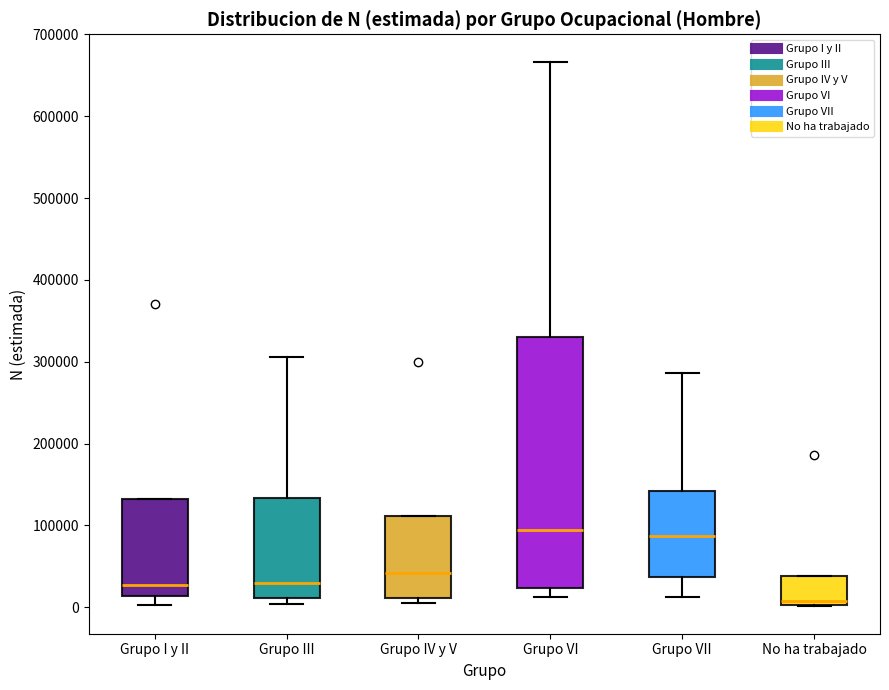

Reading left to right, read every box against the y-axis: the position of its median line, the range the box covers, and the ends of its whiskers. The values are not printed on the chart, so give them approximately, as read against the axis.

Grupo I y II: median 30000, box 10000 to 130000, whiskers 0 to 130000
Grupo III: median 30000, box 10000 to 130000, whiskers 0 to 310000
Grupo IV y V: median 40000, box 10000 to 110000, whiskers 10000 (just below the box's lower edge) to 110000
Grupo VI: median 90000, box 20000 to 330000, whiskers 10000 to 670000
Grupo VII: median 90000, box 40000 to 140000, whiskers 10000 to 290000
No ha trabajado: median 10000, box 0 to 40000, whiskers 0 to 40000